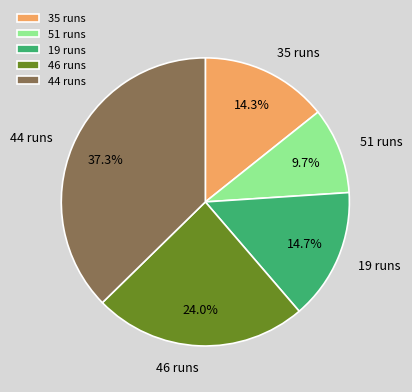

The 44 runs slice represents 46% of the pie. True or false?

False